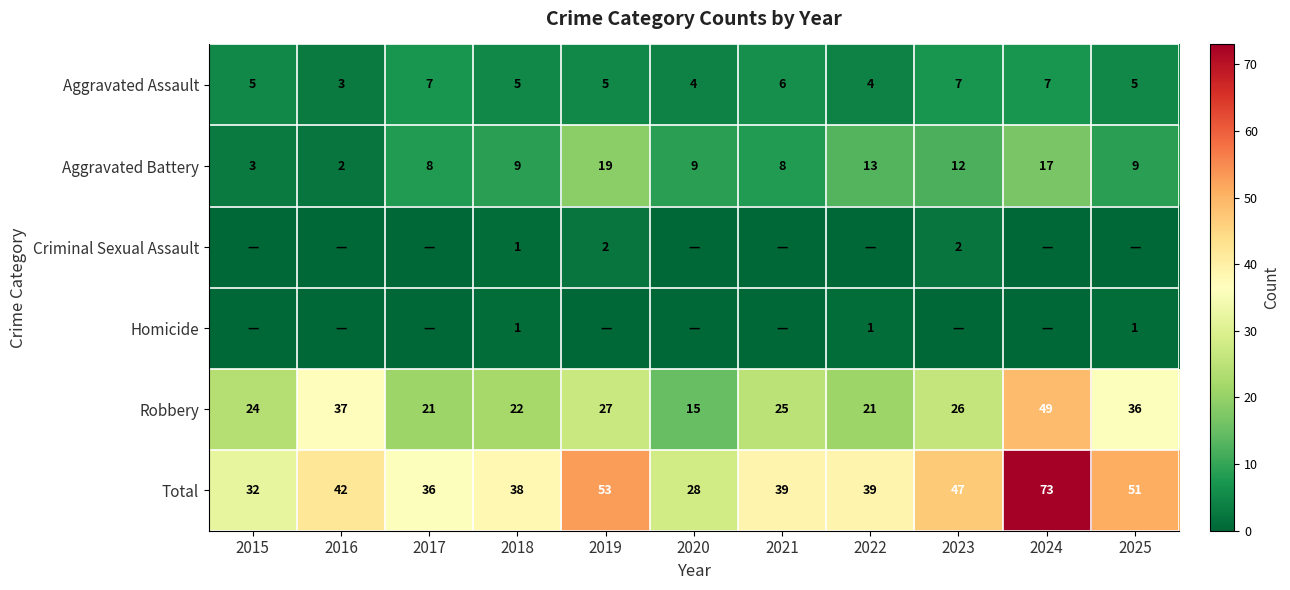

What is the difference between the highest and lowest values at 2019?

53